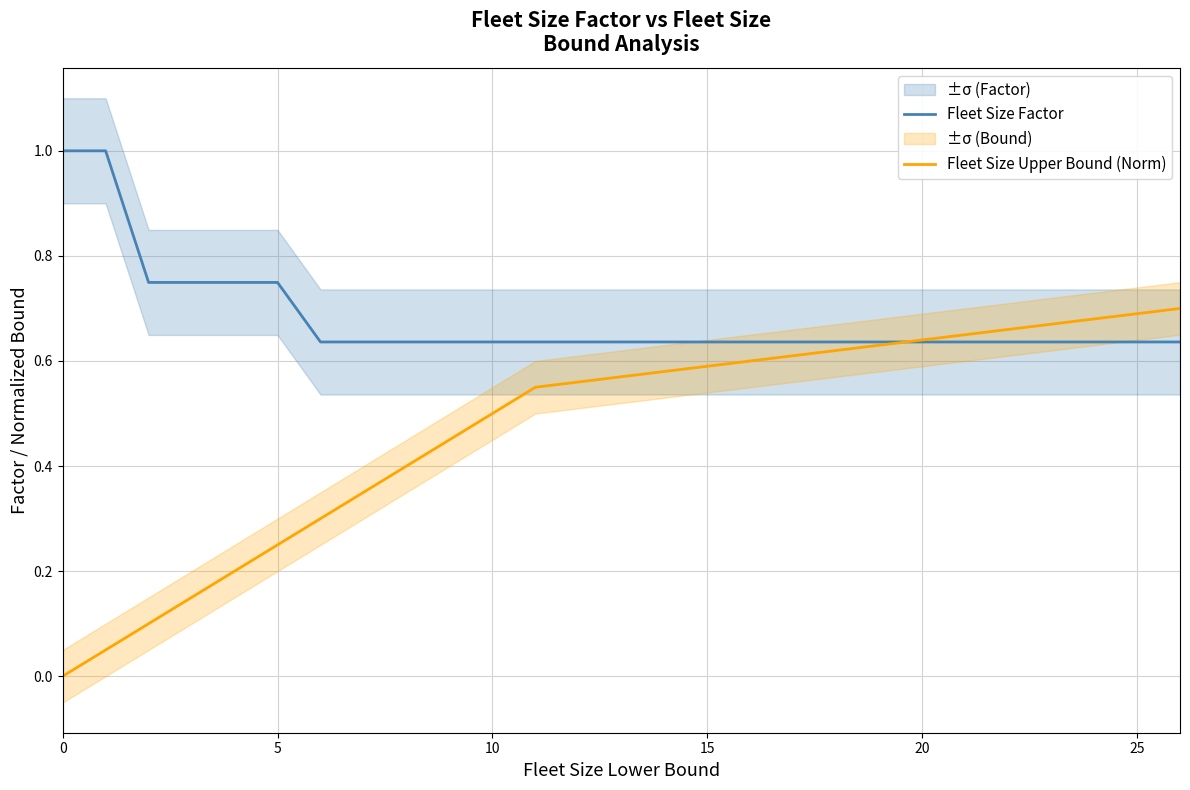

True or false: Fleet Size Factor has a value of 0.9 at 11.

False